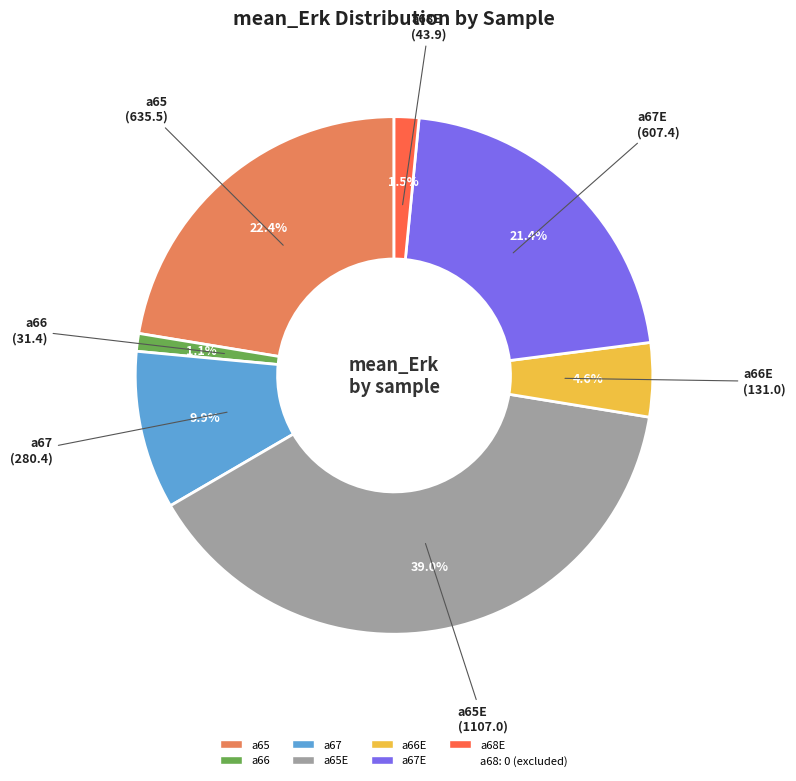

Count the number of slices in the pie.

7